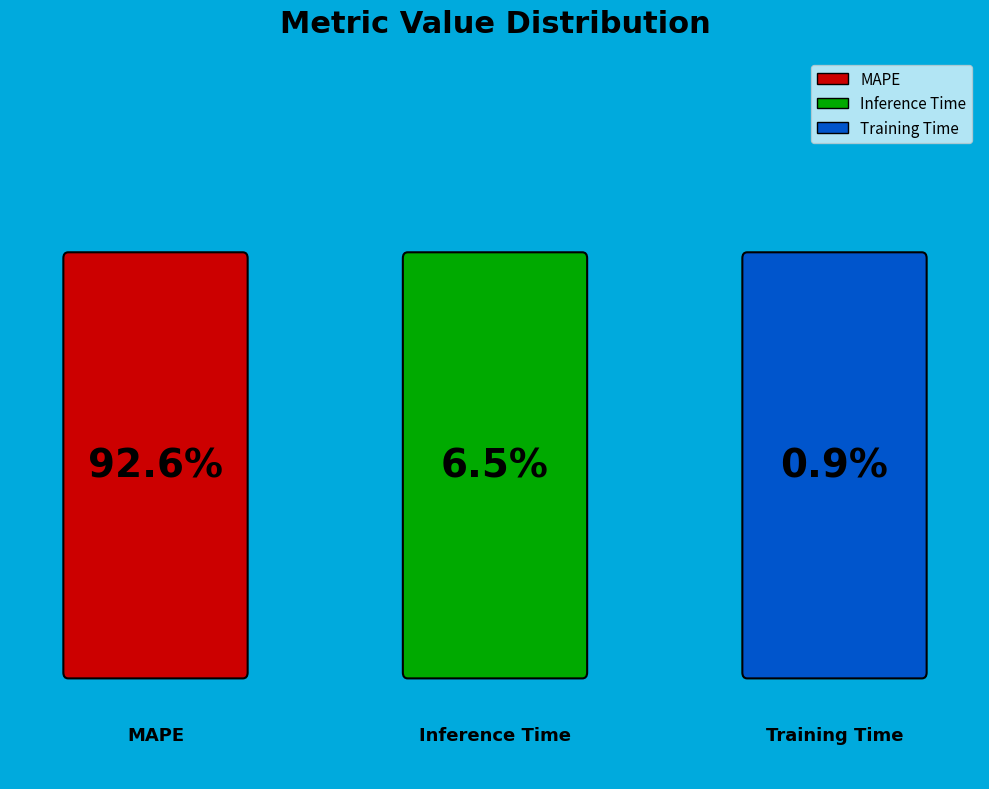

Which category has the biggest portion of the pie?

MAPE